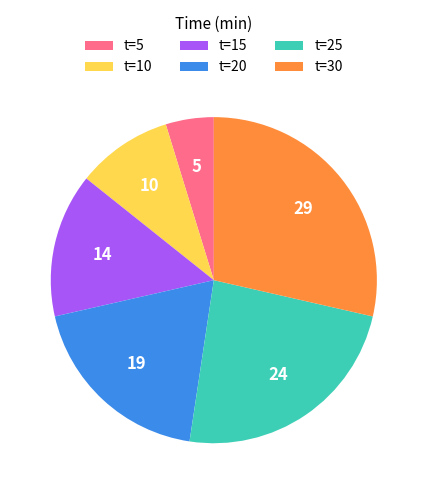

Which has a higher value, t=15 or t=5?

t=15